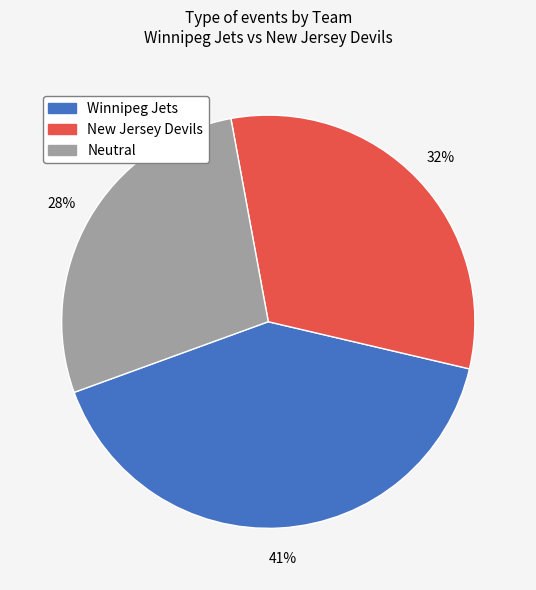

To the nearest percent, what is the average slice percentage?

33%